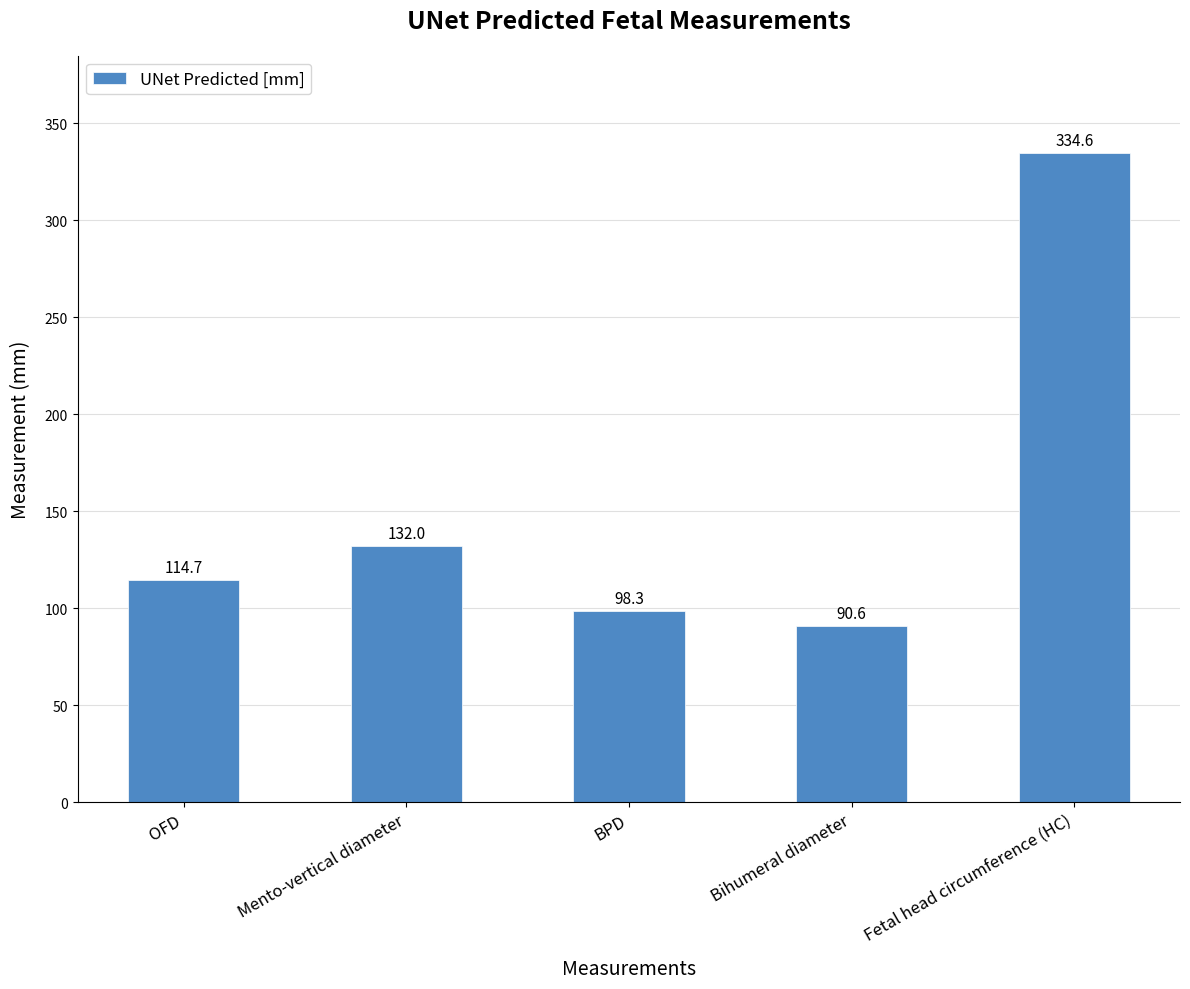

What position from the left is Bihumeral diameter?

4